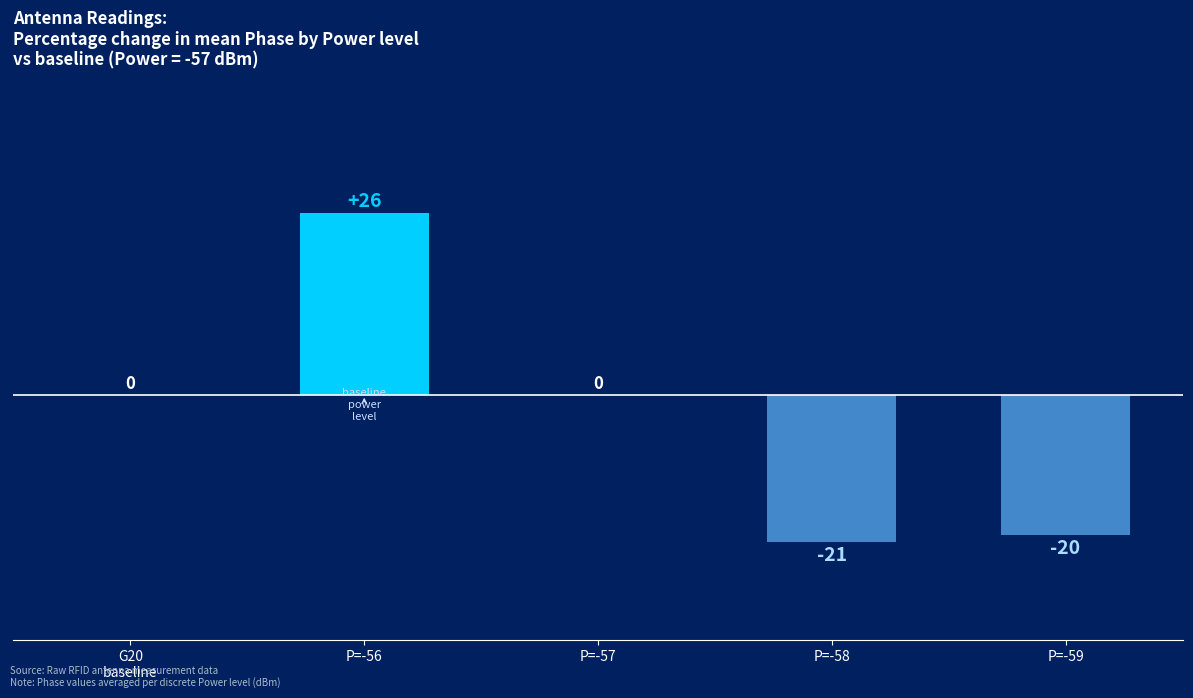

Read the value at P=-56, to the nearest 10.

30